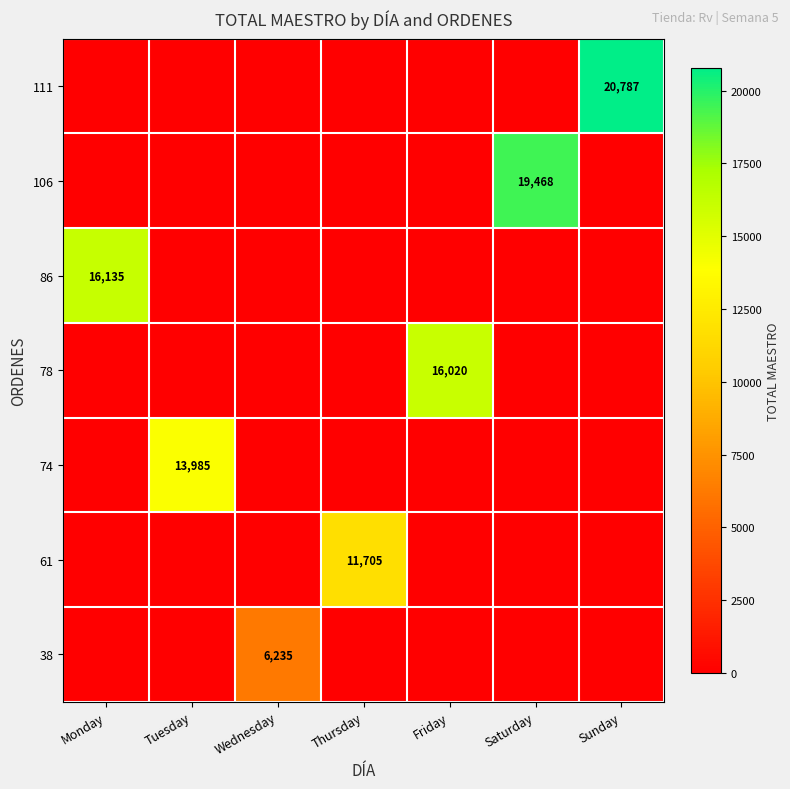

Rank the categories by 74 value from highest to lowest.

Tuesday, Monday, Wednesday, Thursday, Friday, Saturday, Sunday